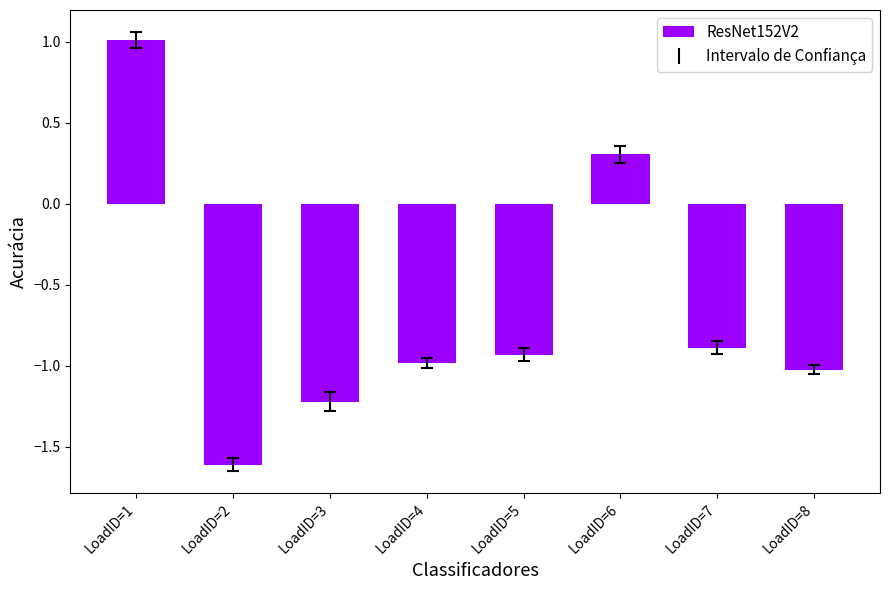

Count the number of values greater than 0.

2